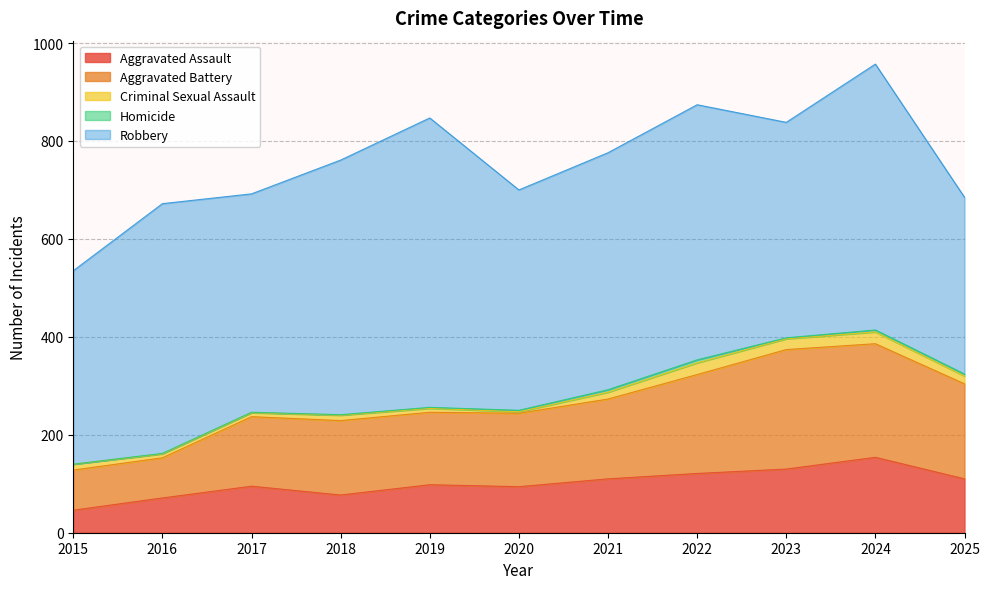

The Homicide series shows 1 at 2016. True or false?

True